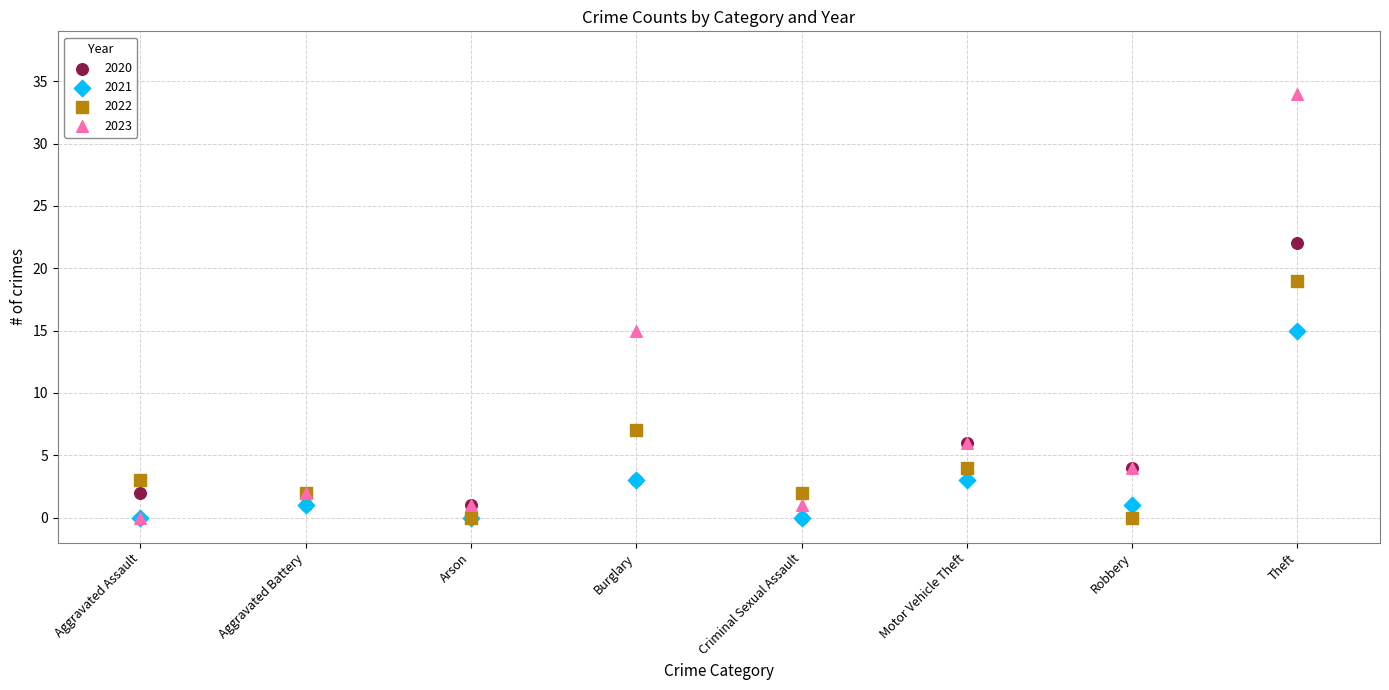

In the 2022 series, what Y value is closest to 9?

7